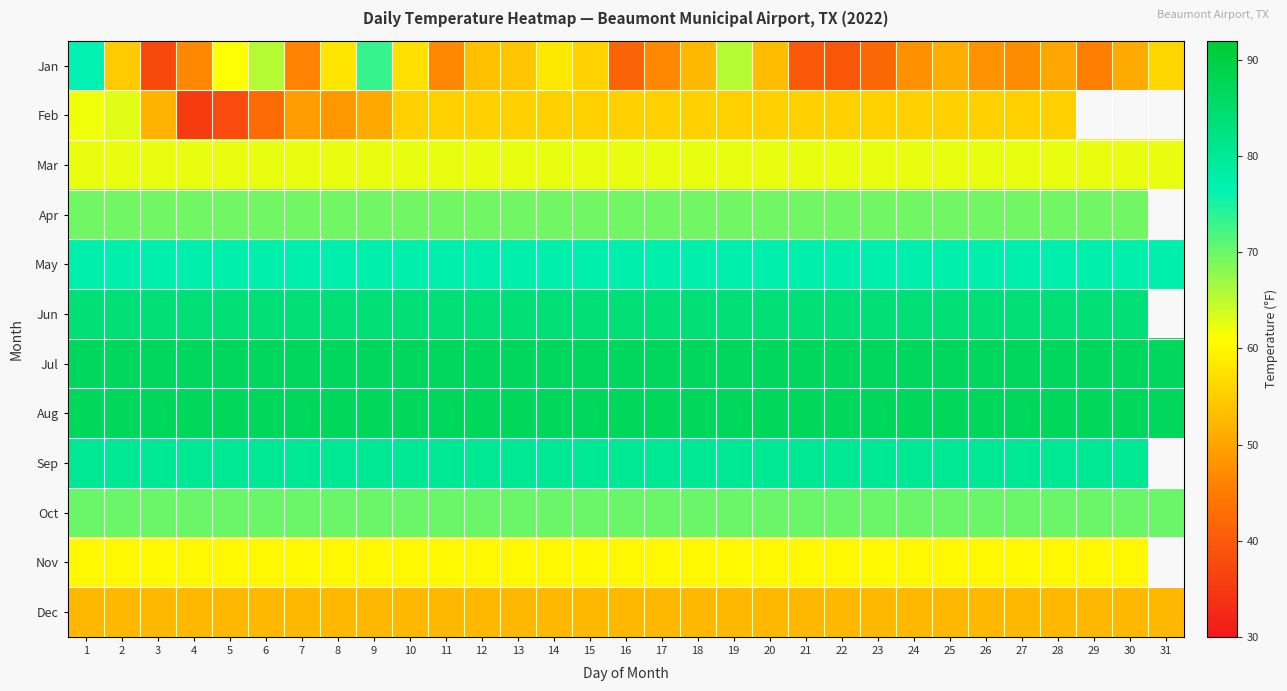

At which category is the sum across all series the highest?

1